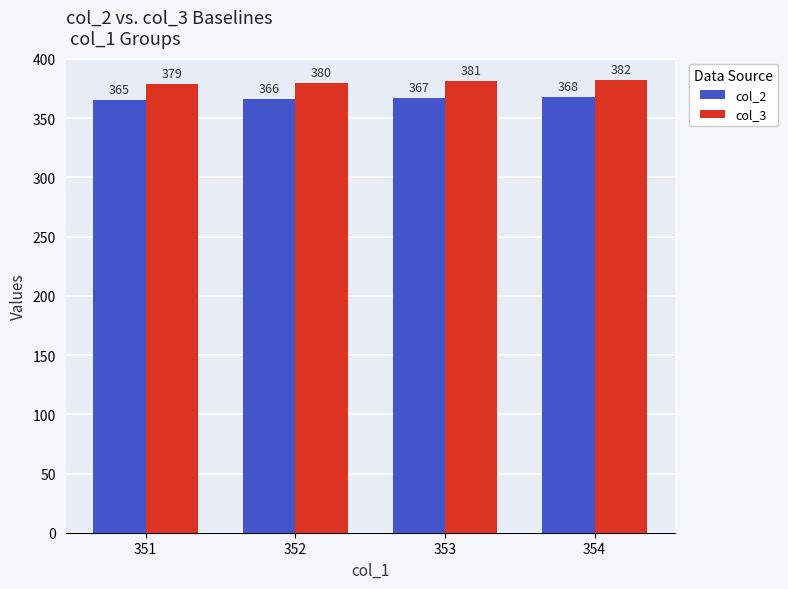

What is the difference between the maximum and minimum values in the col_3 series?

3